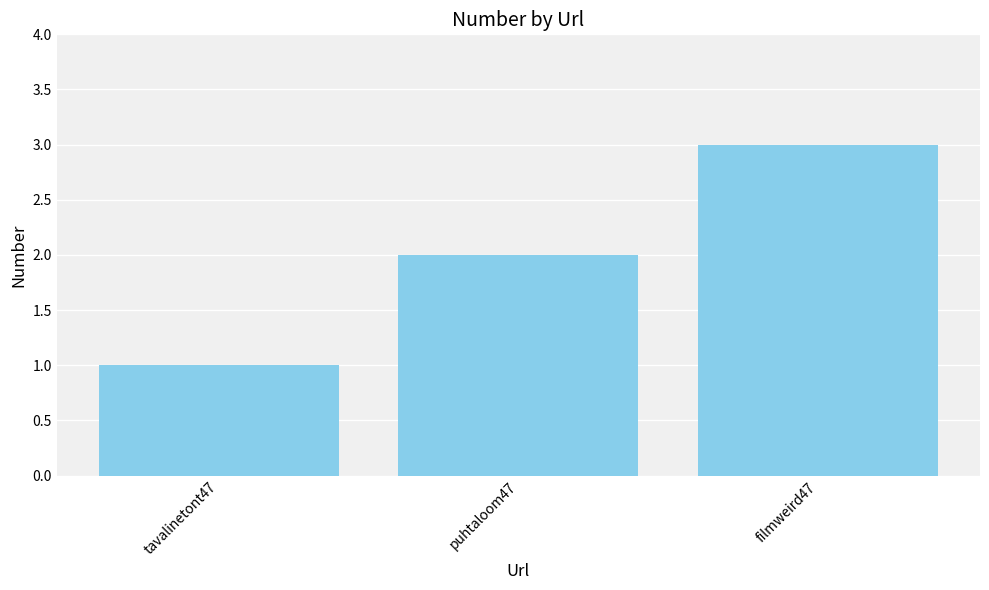

Reading left to right, transcribe all the data shown in this chart.

tavalinetont47=1	puhtaloom47=2	filmweird47=3